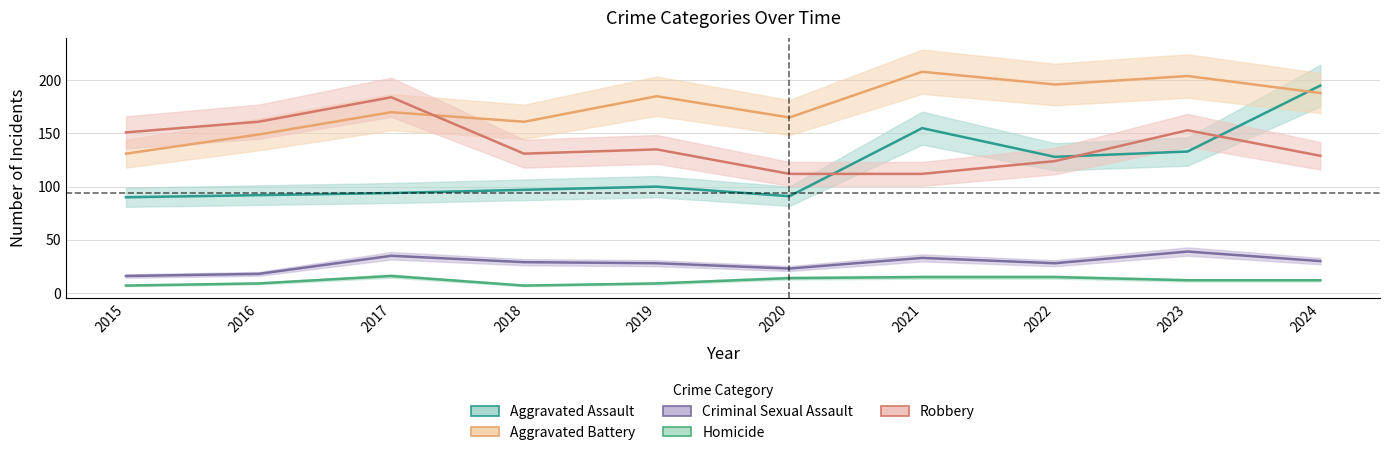

Reading left to right, what are all the values shown in this chart?

Aggravated Assault: 90	92	94	97	100	91	155	128	133	195
Aggravated Battery: 131	149	170	161	185	165	208	196	204	188
Criminal Sexual Assault: 16	18	35	29	28	23	33	28	39	30
Homicide: 7	9	16	7	9	14	15	15	12	12
Robbery: 151	161	184	131	135	112	112	124	153	129